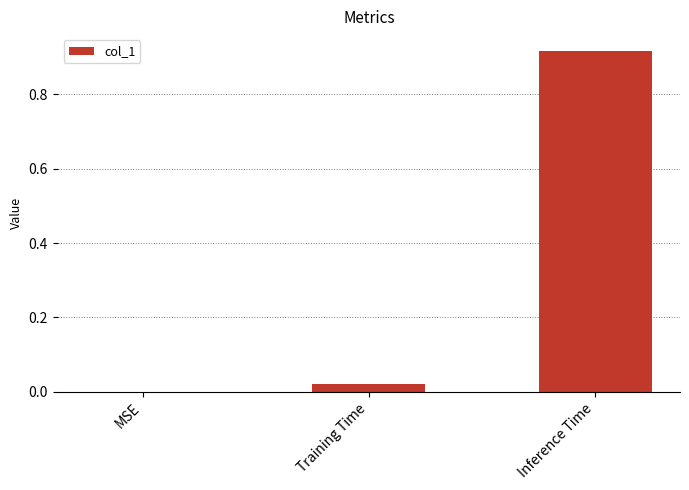

Which label corresponds to the largest value in the chart?

Inference Time